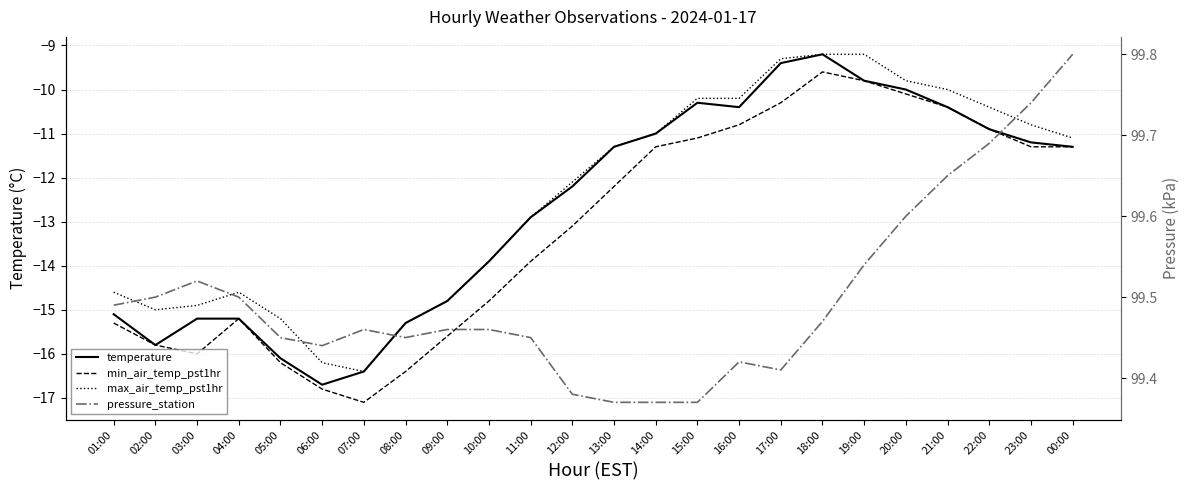

What is the maximum value for temperature?

-9.2